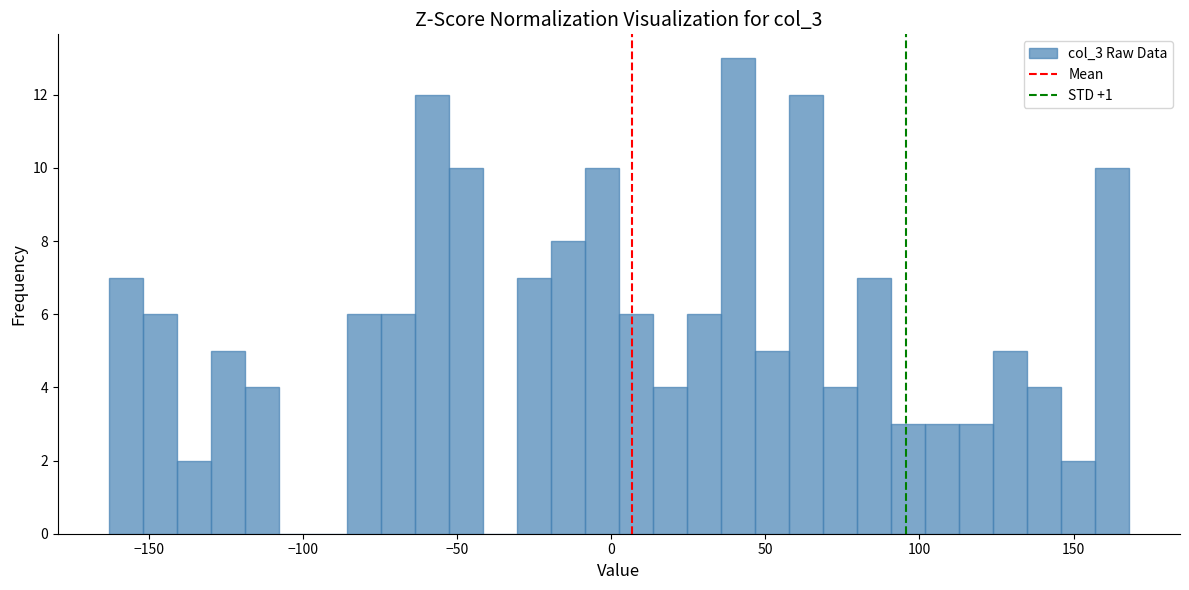

Read against the x-axis, roughly where is the centre of the tallest bar?

40